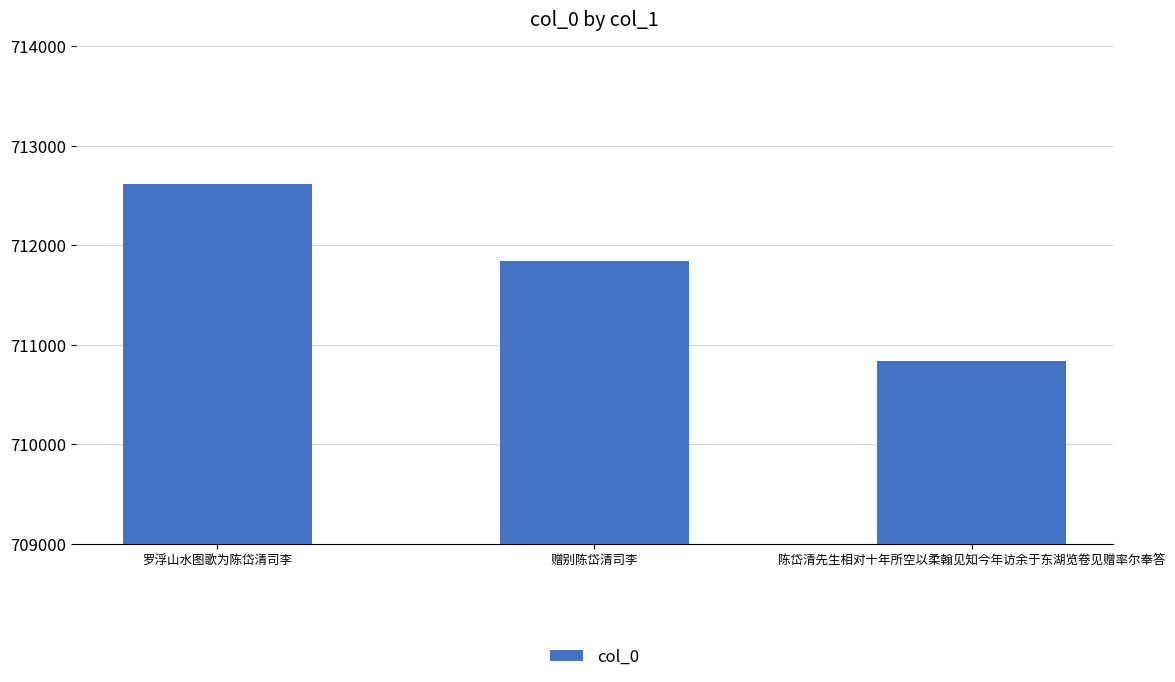

Reading left to right, extract all data points from this chart.

罗浮山水图歌为陈岱清司李=712614	赠别陈岱清司李=711842	陈岱清先生相对十年所空以柔翰见知今年访余于东湖览卷见赠率尔奉答=710837